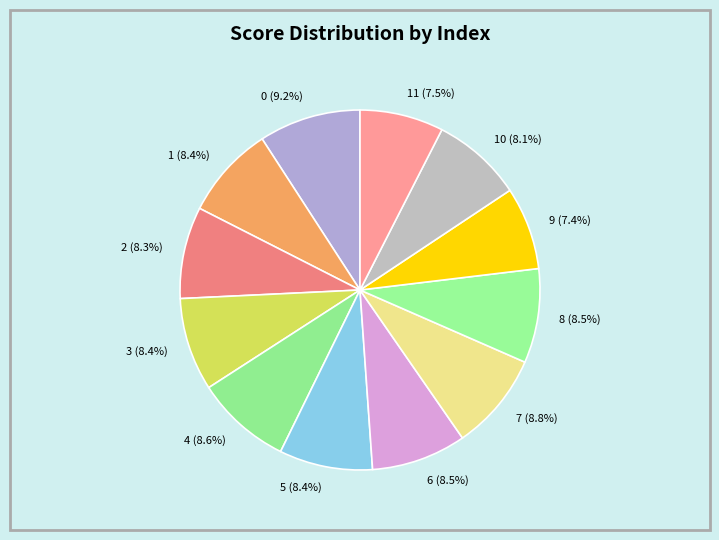

Do 11 and 10 together represent more than half of the pie?

No